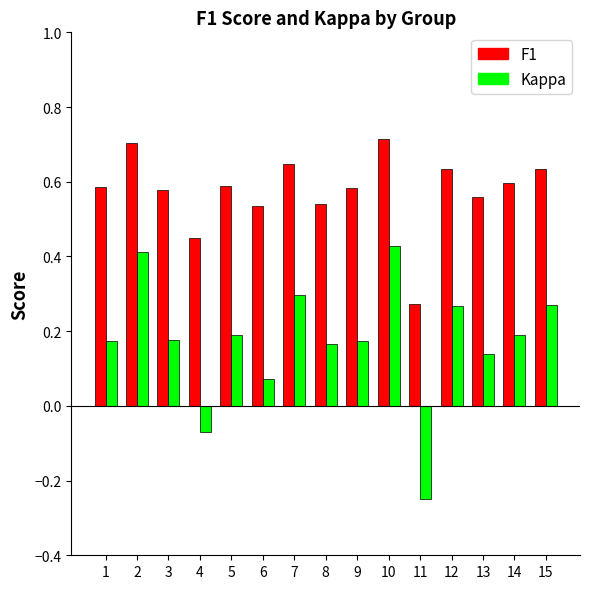

At how many categories does at least one series exceed 0?

15